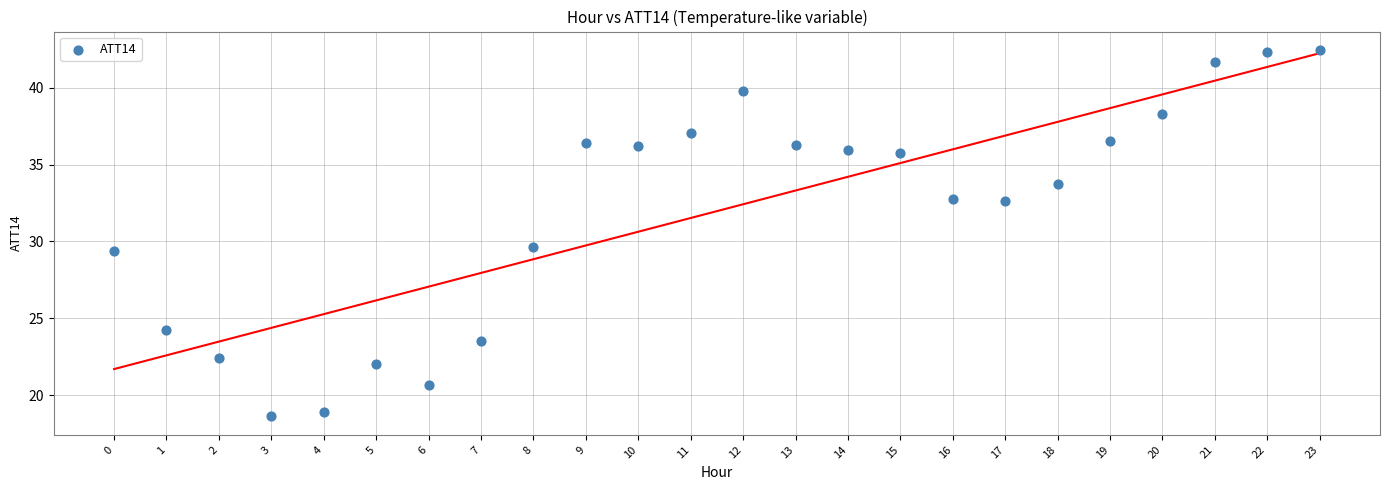

What is the range of Y values (max minus min)?

23.9